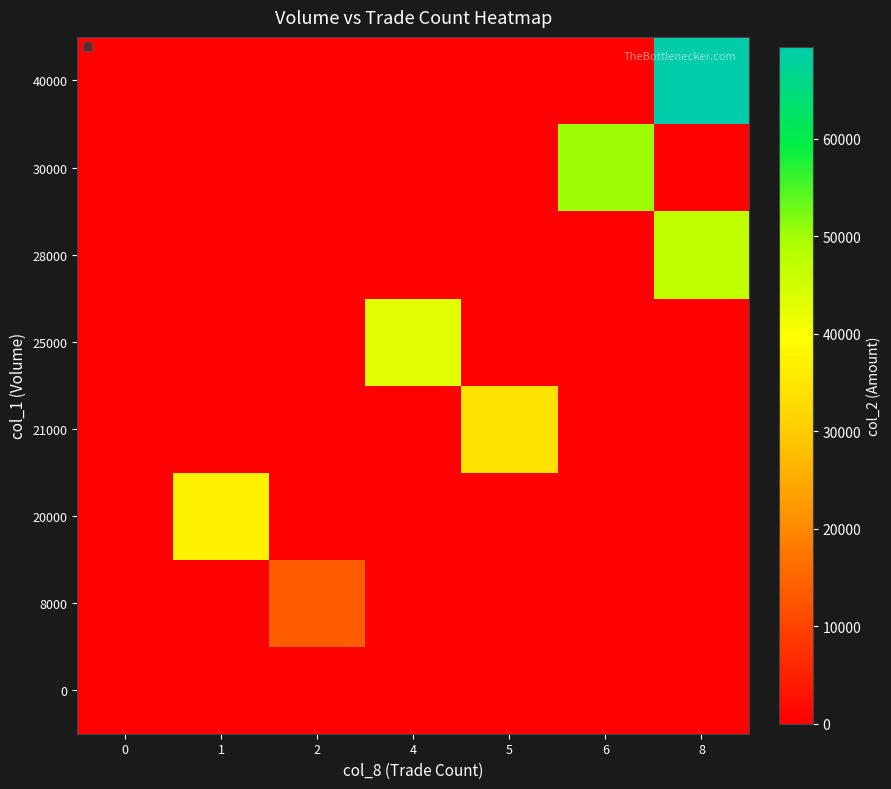

Rank the series at 6 from highest to lowest value.

30000, 0, 8000, 20000, 21000, 25000, 28000, 40000